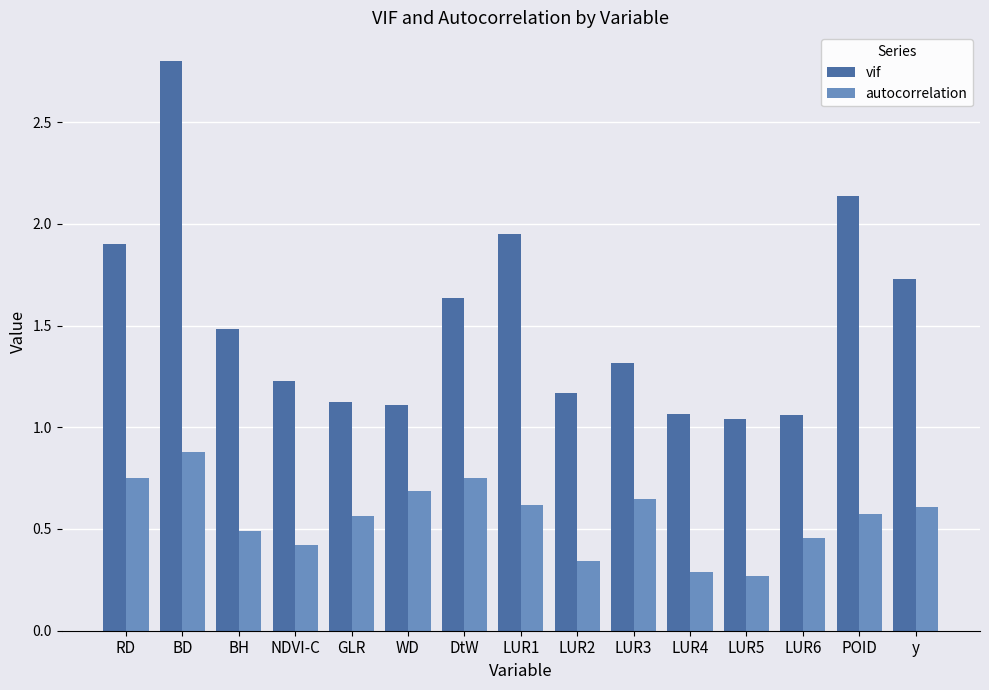

At how many categories does at least one series exceed 1?

15